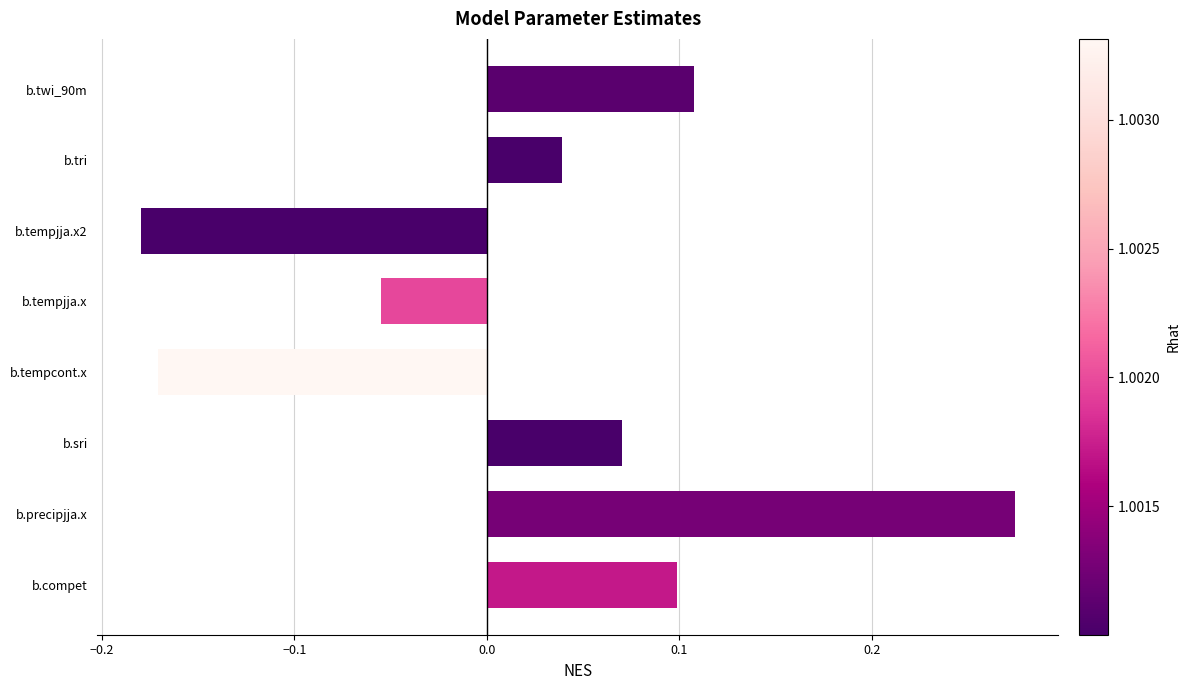

How many values are above zero?

5